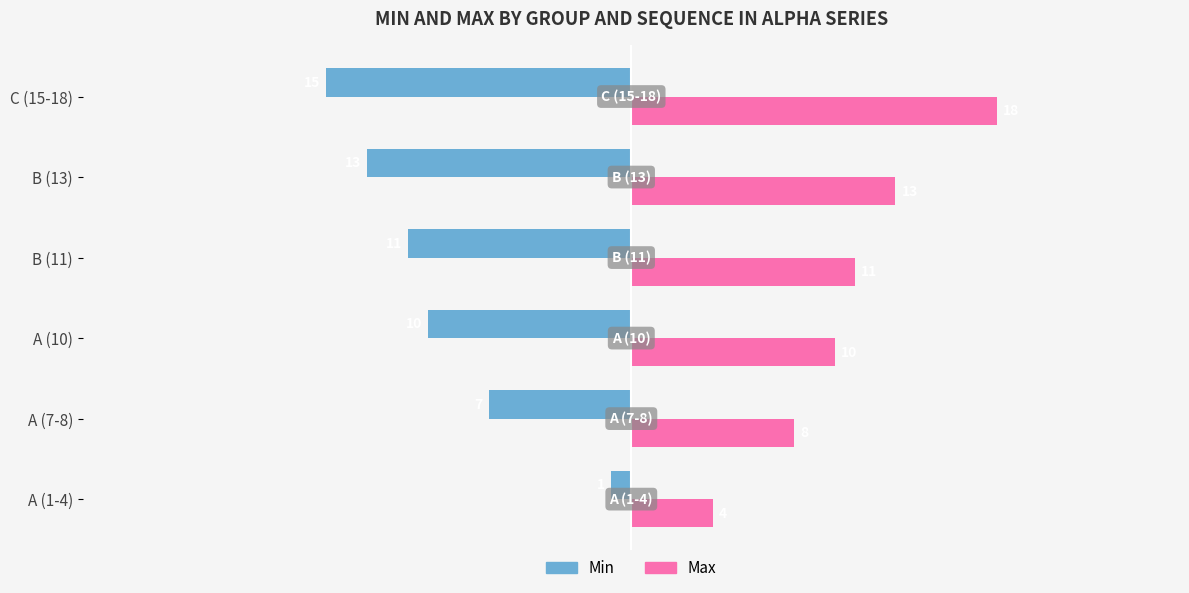

Count the Max values in the range 8 to 13.

4